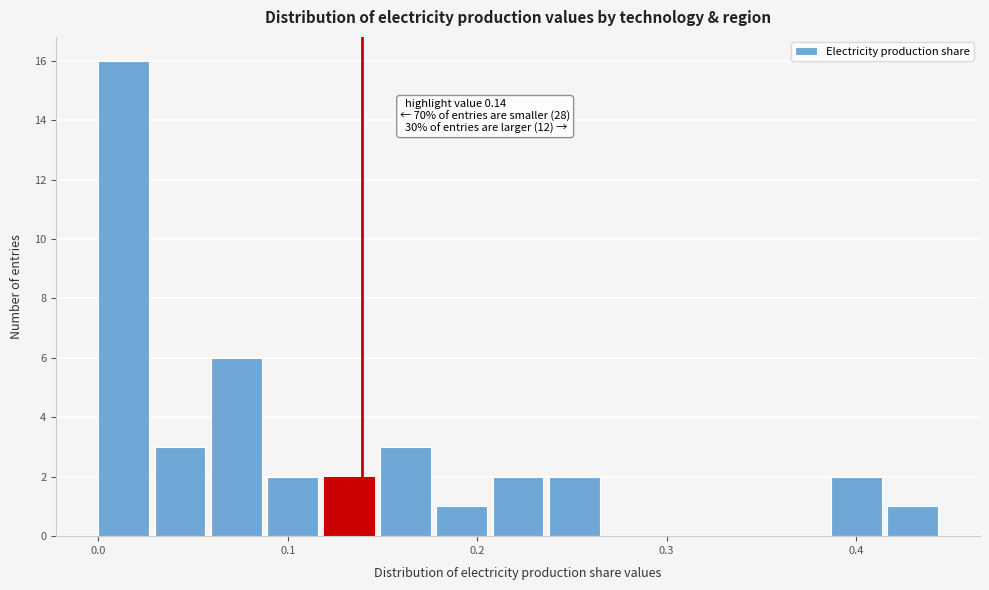

Around what value on the x-axis is the tallest bar? Give the approximate position of its centre, as read against the axis.

0.01